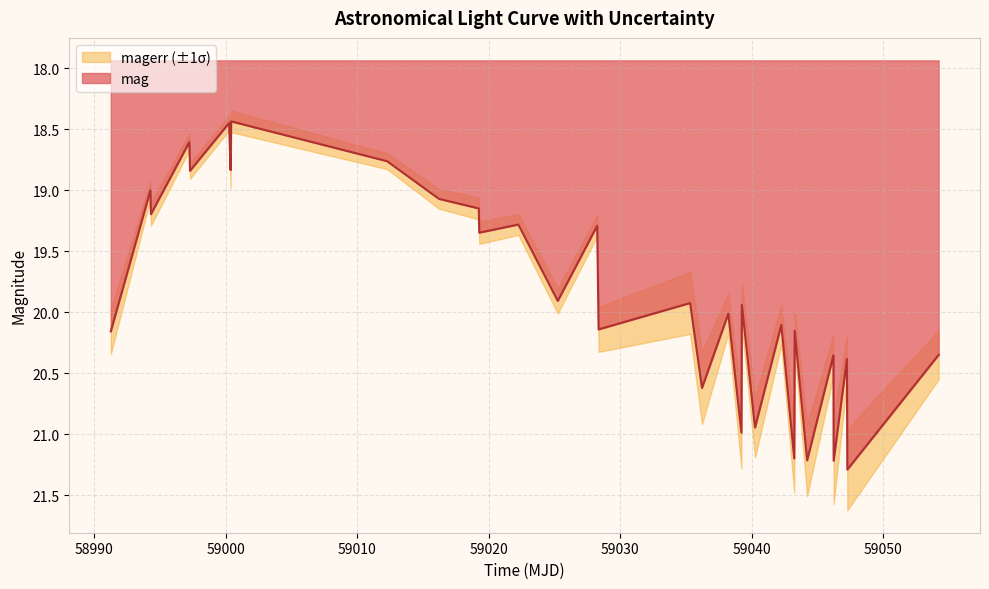

What is the minimum value for mag?

18.4